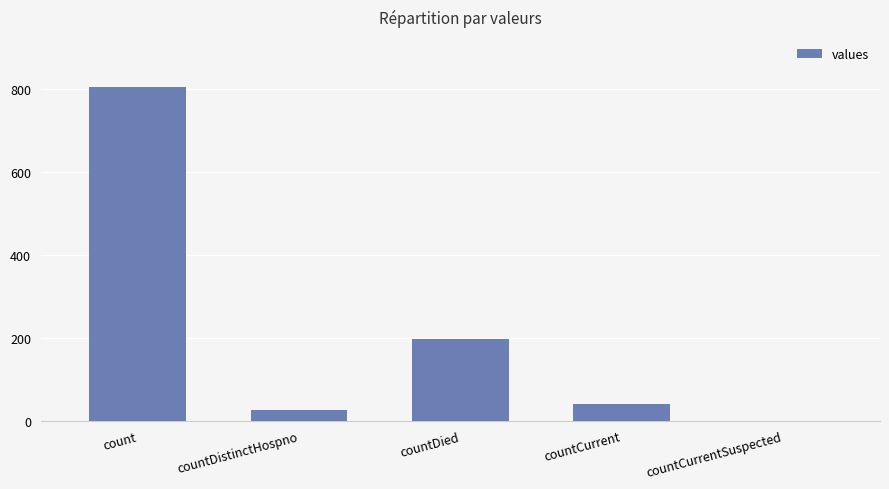

What is the greatest value displayed?

804